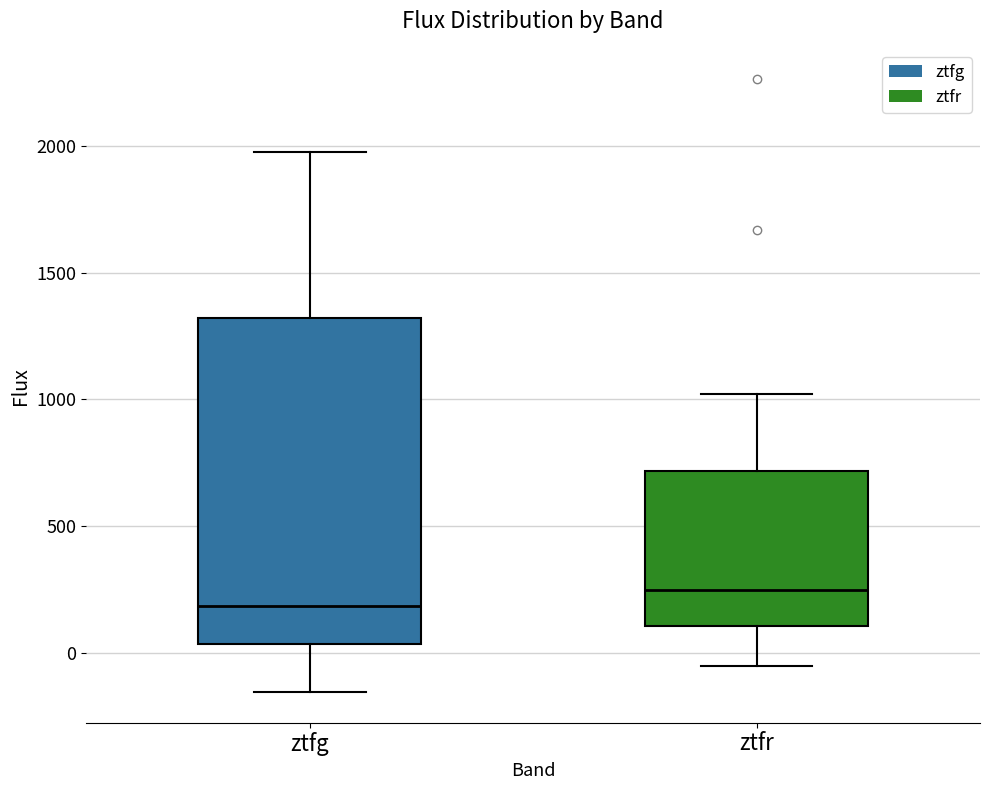

Which box is the tallest, from its lower edge to its upper edge?

ztfg